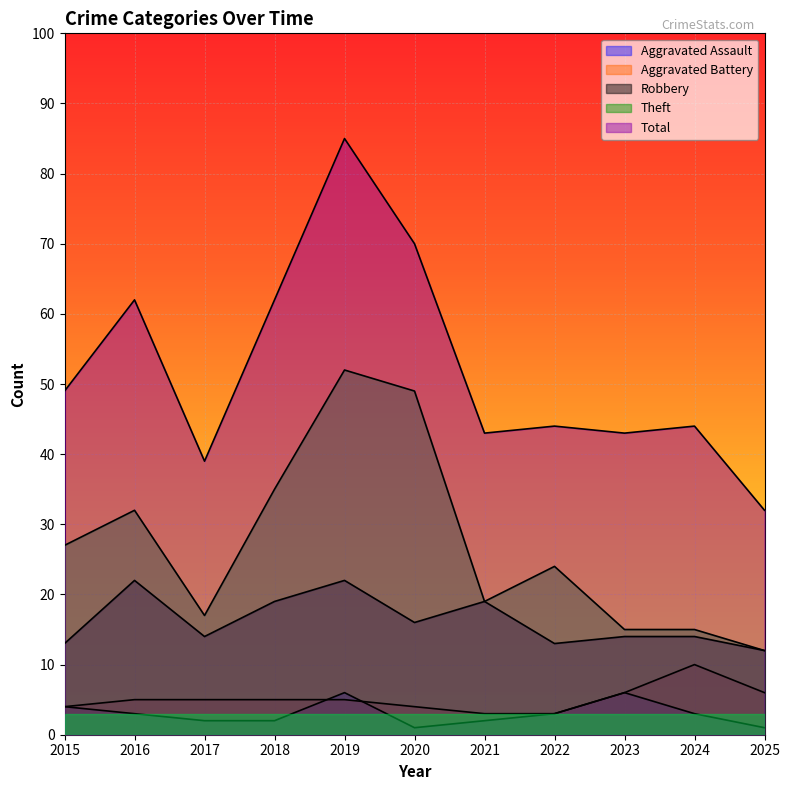

Is it true that Total equals 29 at 2024?

False